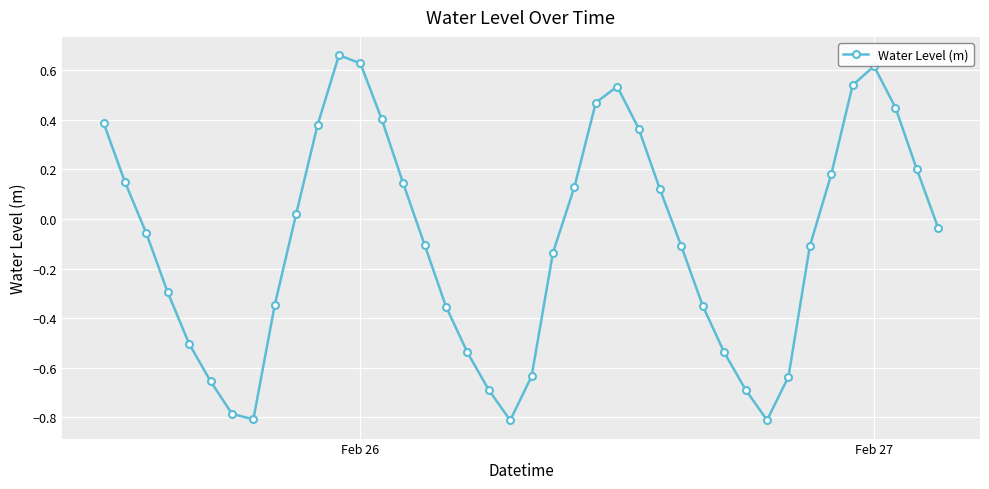

What is the smallest value displayed?

-0.8